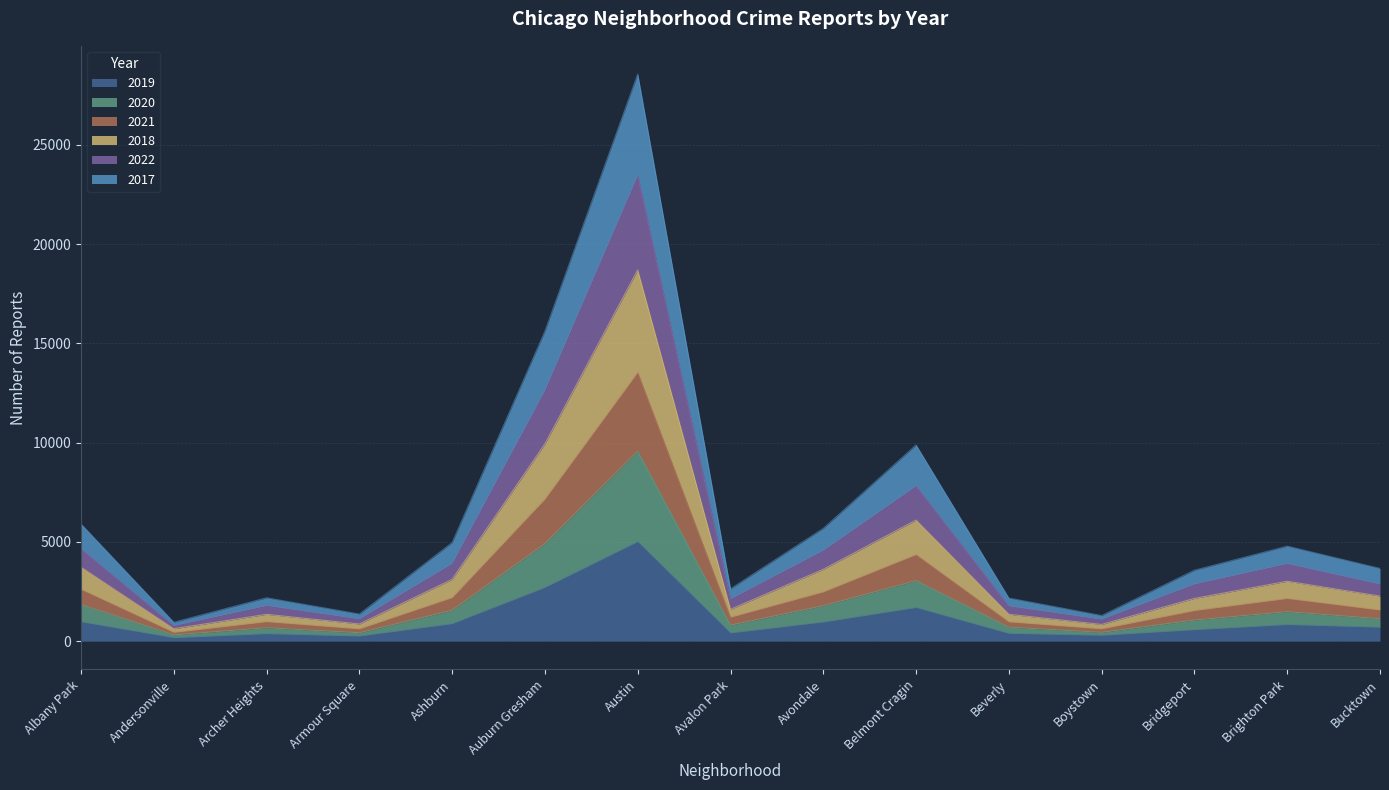

Which category has the highest value in the 2019 series?

Austin